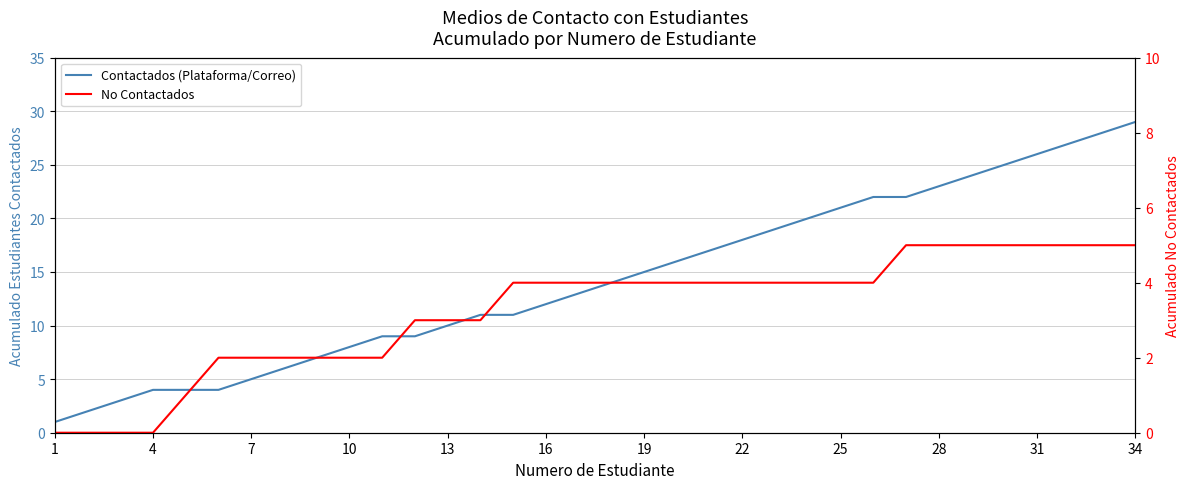

How many series are shown in this chart?

2